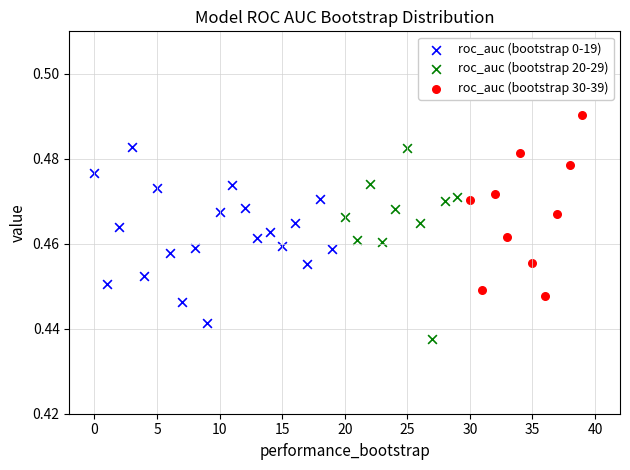

Which series reaches the minimum Y coordinate?

roc_auc (bootstrap 20-29)